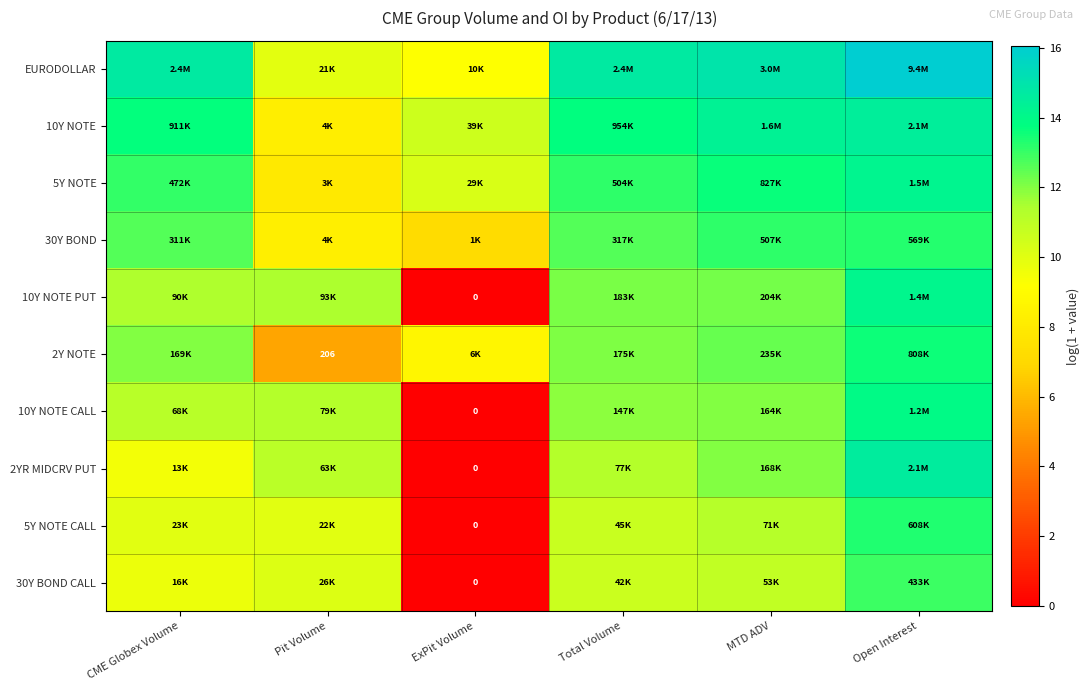

Which series has the largest total across all categories?

EURODOLLAR